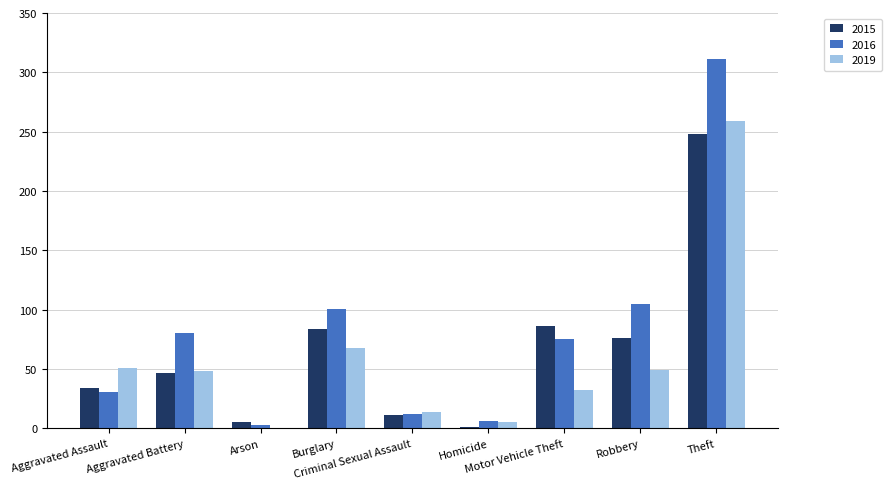

What is the highest value of the 2019 series?

259